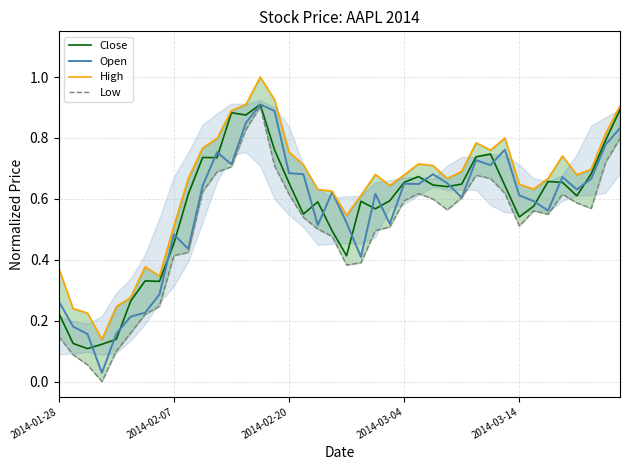

Does the chart display data point markers on the line(s)?

No